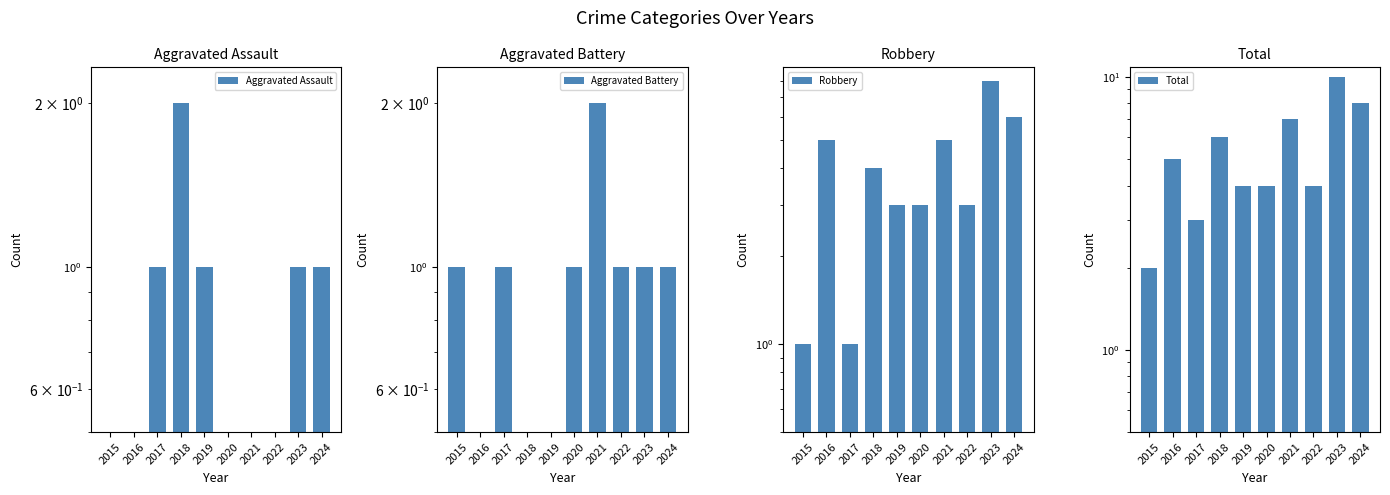

What is the minimum value for Total?

2.0